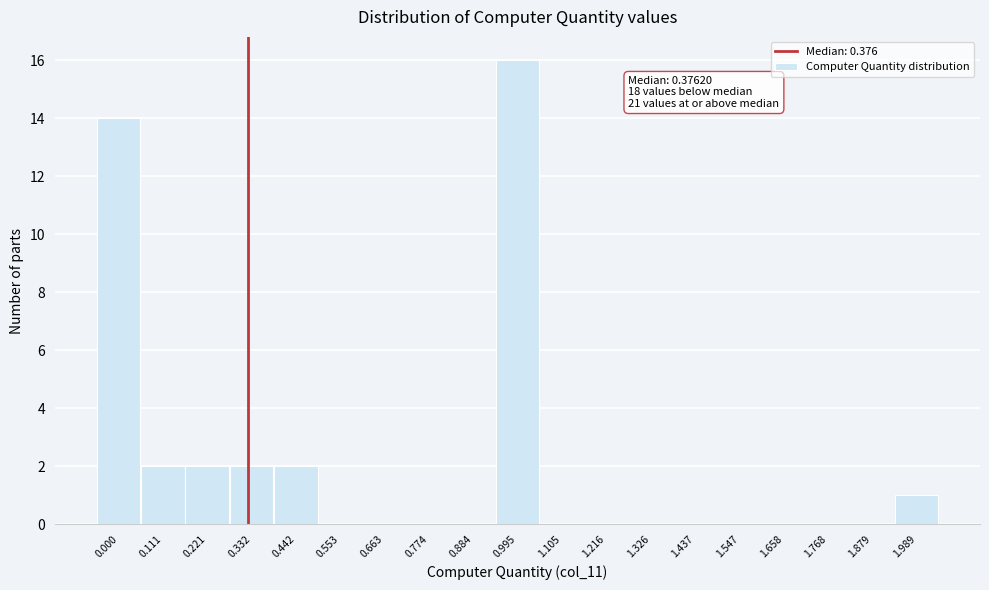

Reading right to left, transcribe all the data shown in this chart.

1.989=1	1.879=0	1.768=0	1.658=0	1.547=0	1.437=0	1.326=0	1.216=0	1.105=0	0.995=16	0.884=0	0.774=0	0.663=0	0.553=0	0.442=2	0.332=2	0.221=2	0.111=2	0.000=14